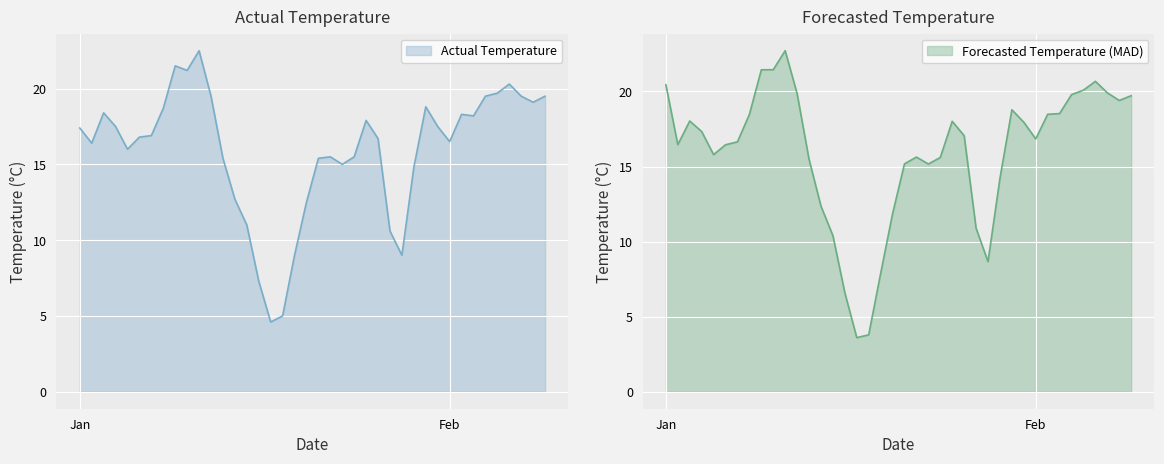

How many data points in actual are above 16?

24